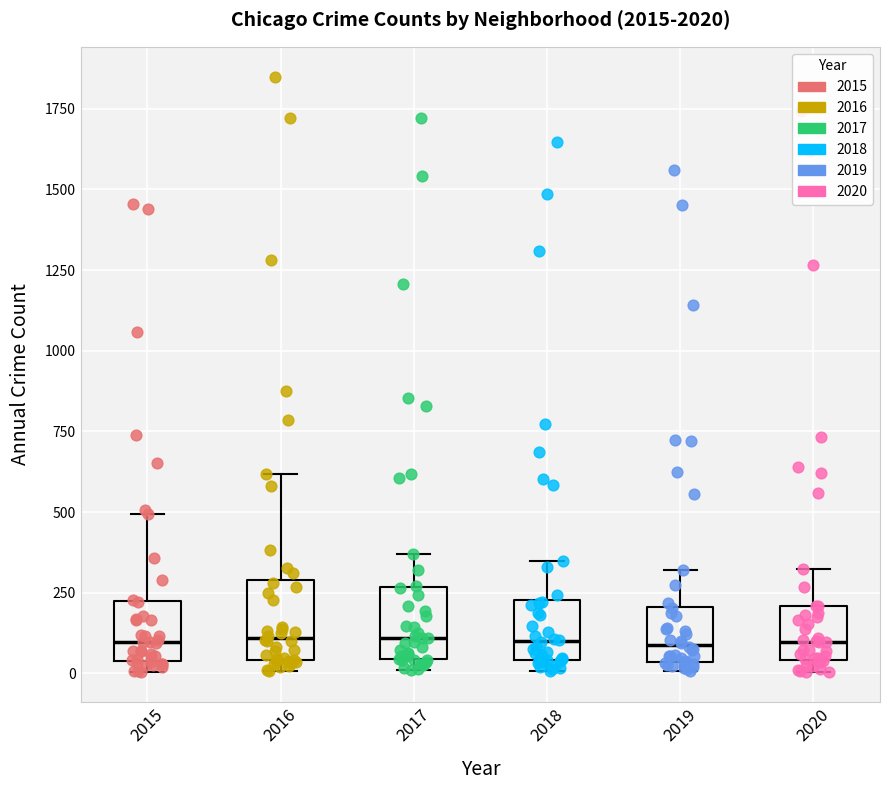

Reading left to right, transcribe this box plot: for each box, give where its median line is, the range the box spans, and where its two whiskers end, as read against the y-axis. The values are not printed on the chart, so give them approximately, as read against the axis.

2015: median 100, box 50 to 200, whiskers 0 to 500
2016: median 100, box 50 to 300, whiskers 0 to 600
2017: median 100, box 50 to 250, whiskers 0 to 350
2018: median 100, box 50 to 250, whiskers 0 to 350
2019: median 100, box 50 to 200, whiskers 0 to 300
2020: median 100, box 50 to 200, whiskers 0 to 300